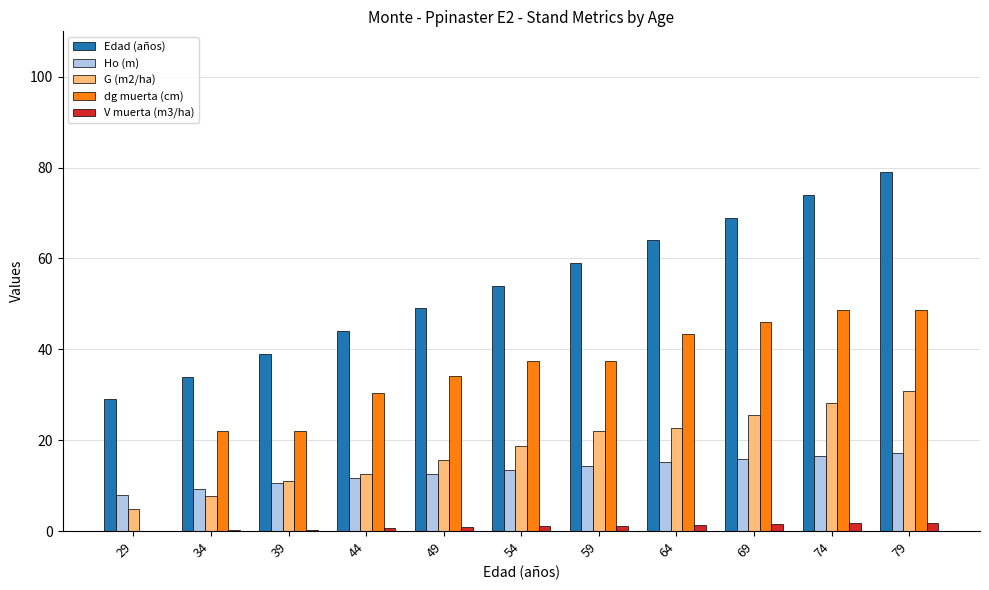

Between 29 and 69, which series saw the biggest shift?

dg muerta (cm)